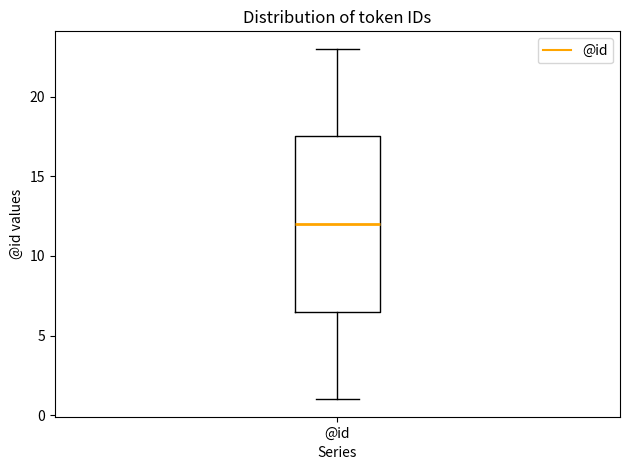

Where does the upper whisker of the box for @id end on the y-axis? The values are not printed on the chart, so give them approximately, as read against the axis.

23.0